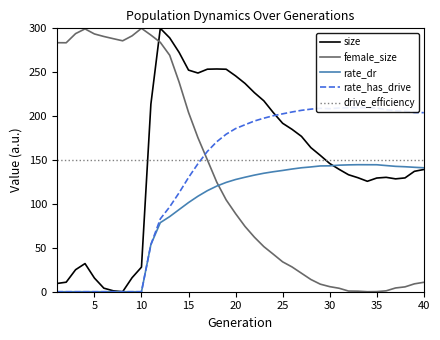

How many intersections are there between female_size and rate_dr?

1